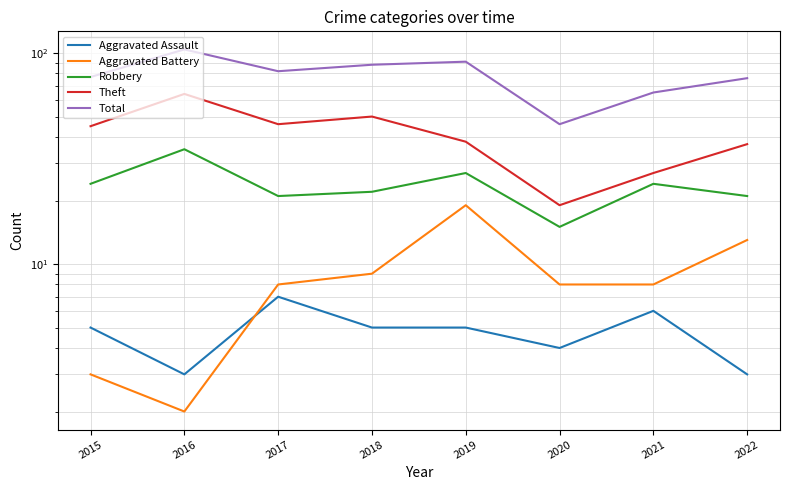

Rank the series at 2020 from lowest to highest value.

Aggravated Assault, Aggravated Battery, Robbery, Theft, Total